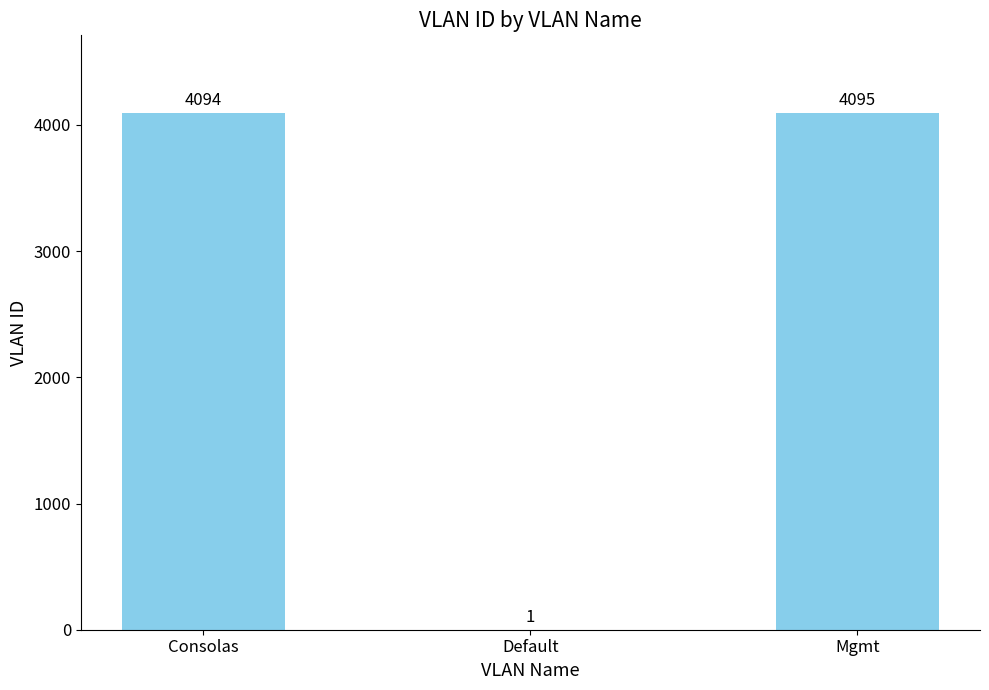

Are the bars horizontal?

No